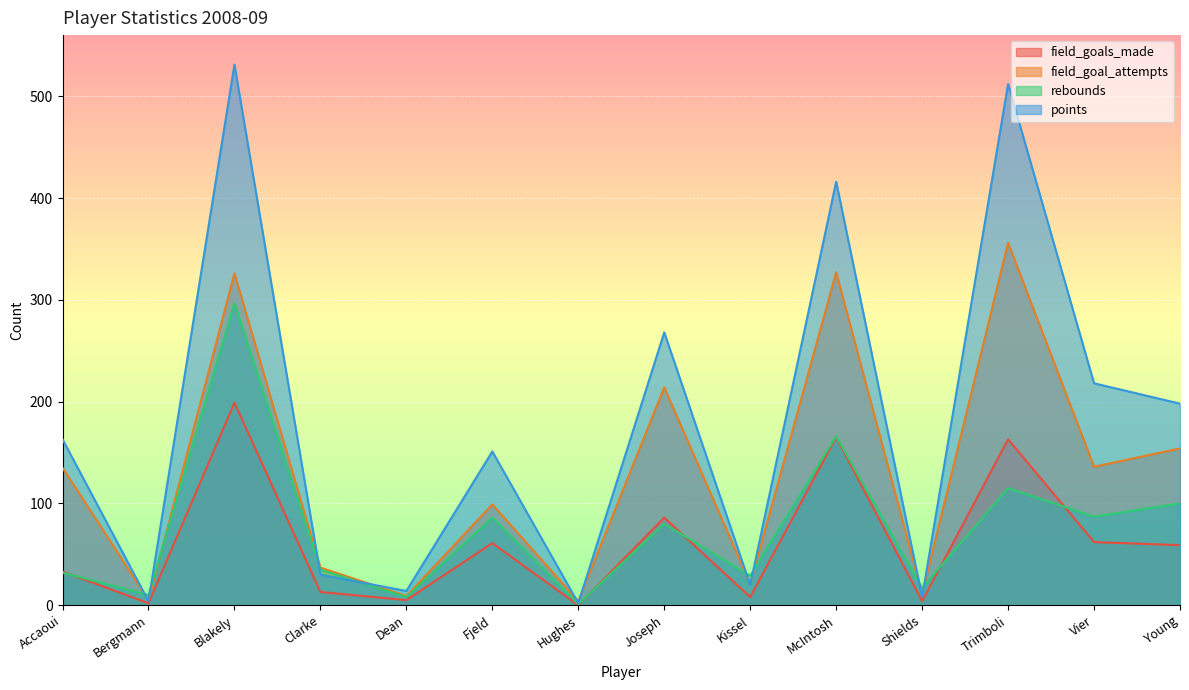

Between Accaoui and Young, which series saw the biggest shift?

rebounds